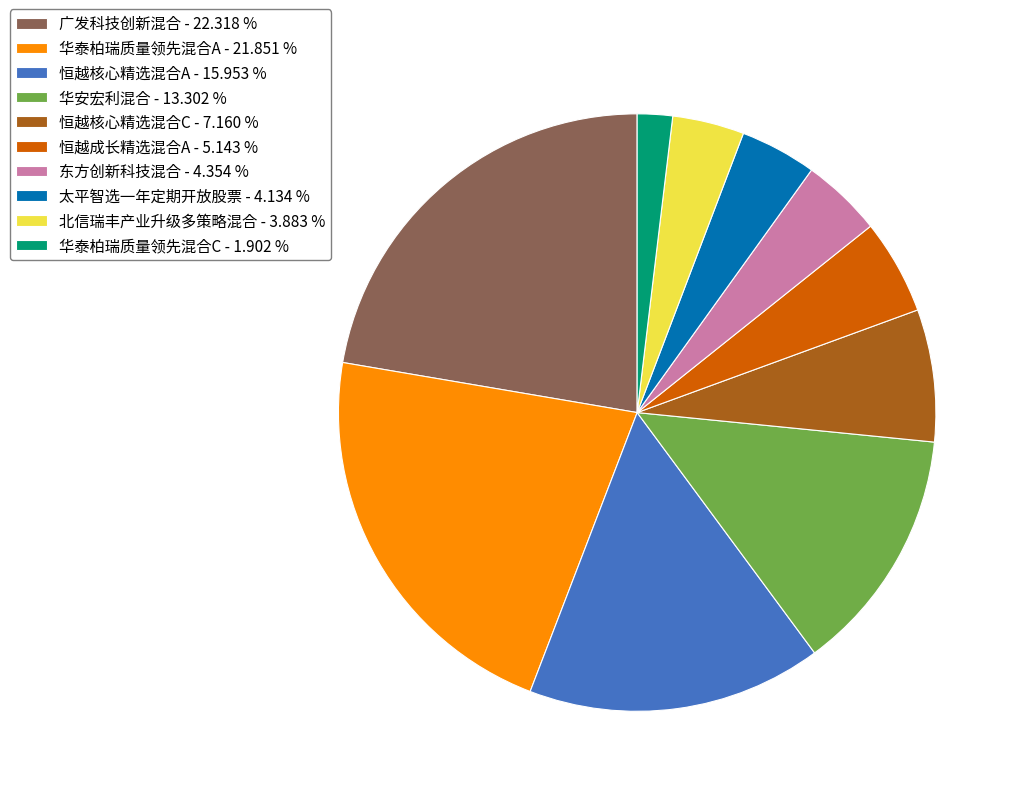

Do 华泰柏瑞质量领先混合A - 21.851 % and 恒越核心精选混合A - 15.953 % together represent more than half of the pie?

No